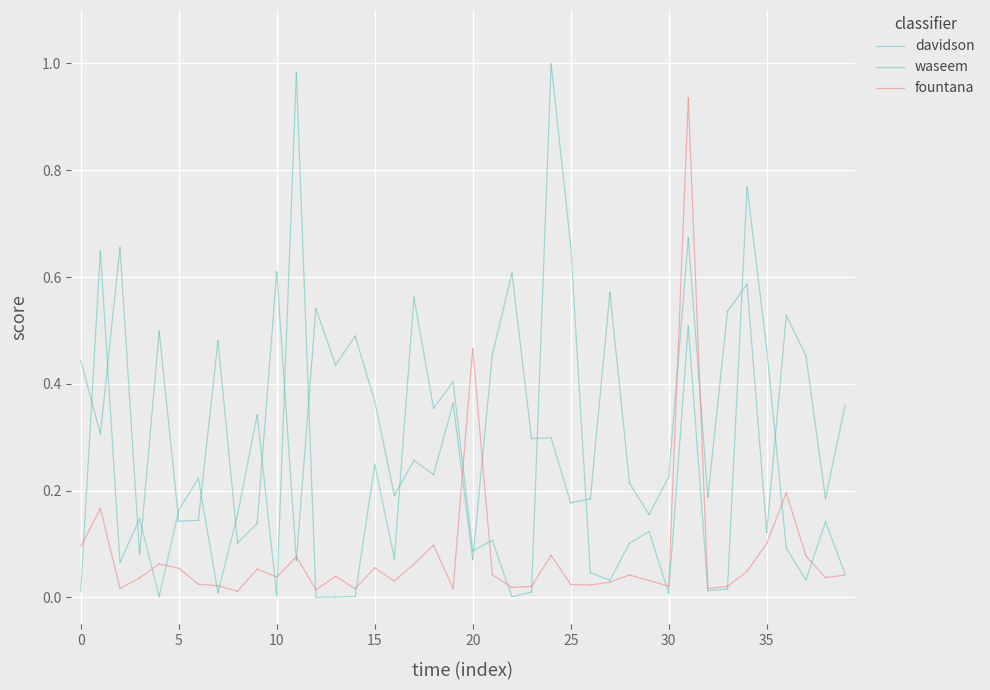

Does the chart display data point markers on the line(s)?

No